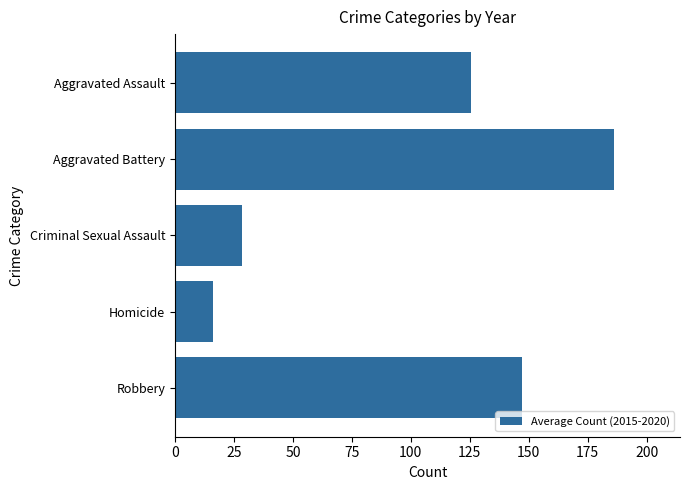

What is the difference between the maximum and minimum values?

169.8